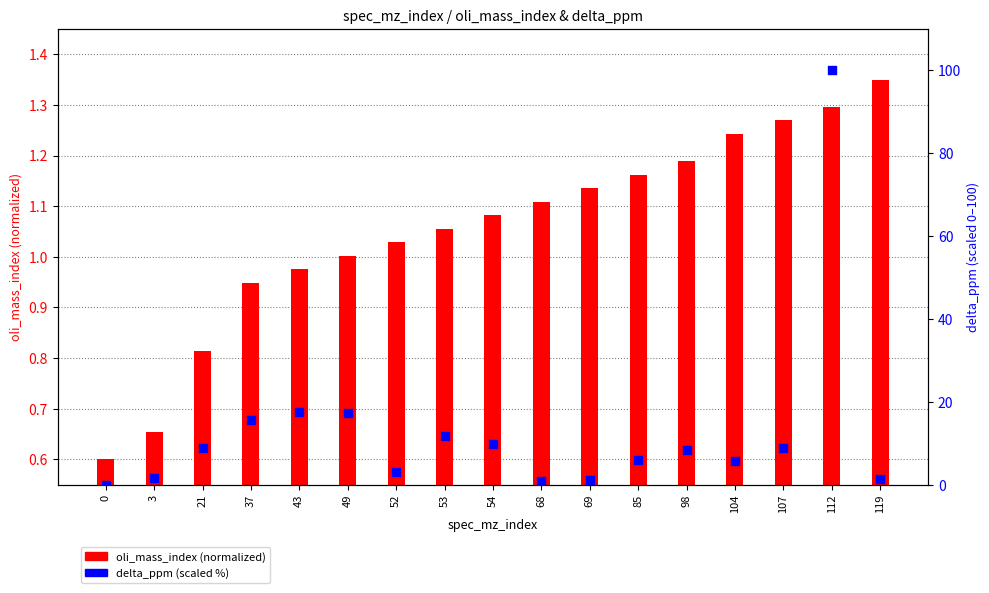

Which series reaches the minimum Y coordinate?

delta_ppm (scaled %)